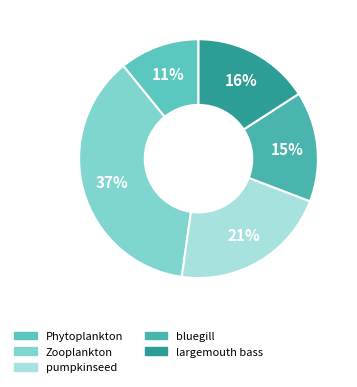

To the nearest percent, what is the combined percentage of bluegill and largemouth bass?

31%